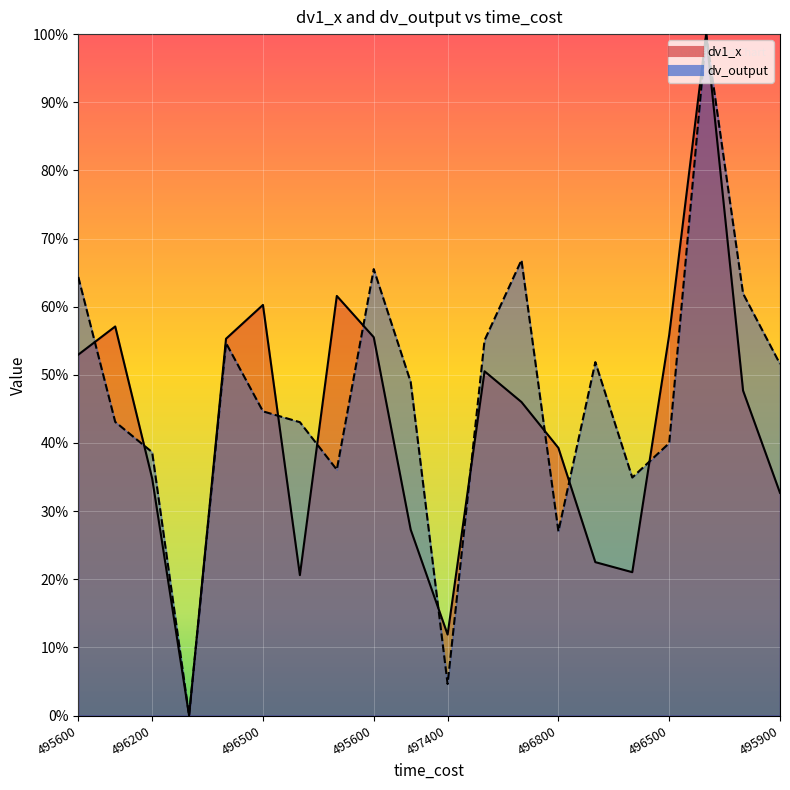

What is the difference between the maximum and second lowest values in the dv_output series?

1.0